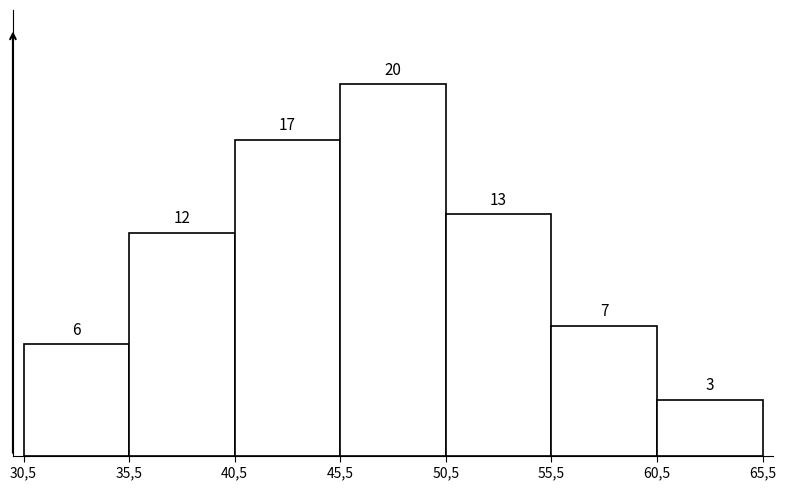

Reading right to left, list all the values displayed in this chart.

60,5=3	55,5=7	50,5=13	45,5=20	40,5=17	35,5=12	30,5=6